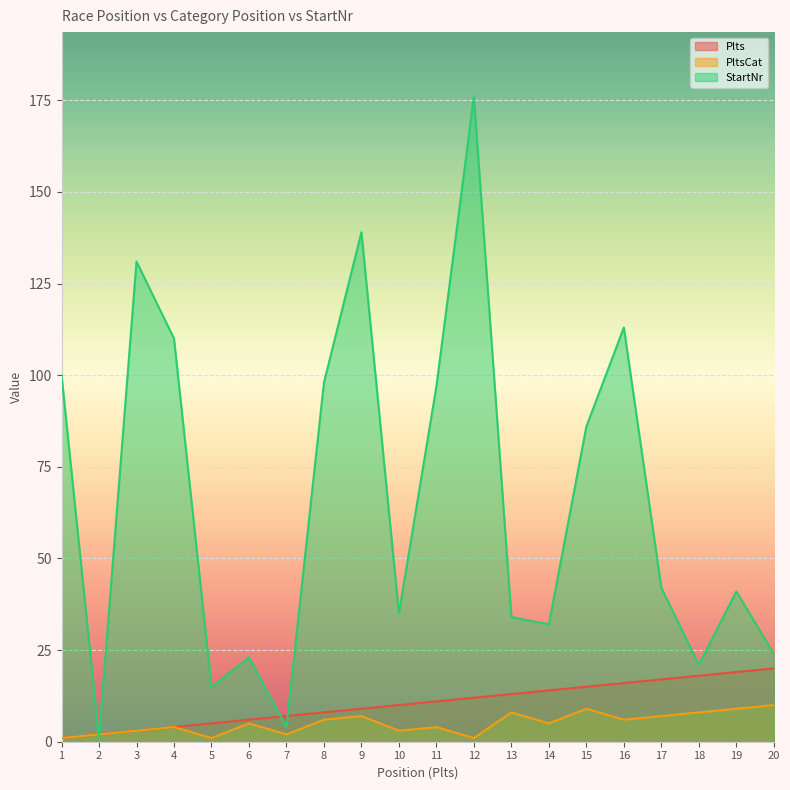

Between 10 and 5, which is larger?

10